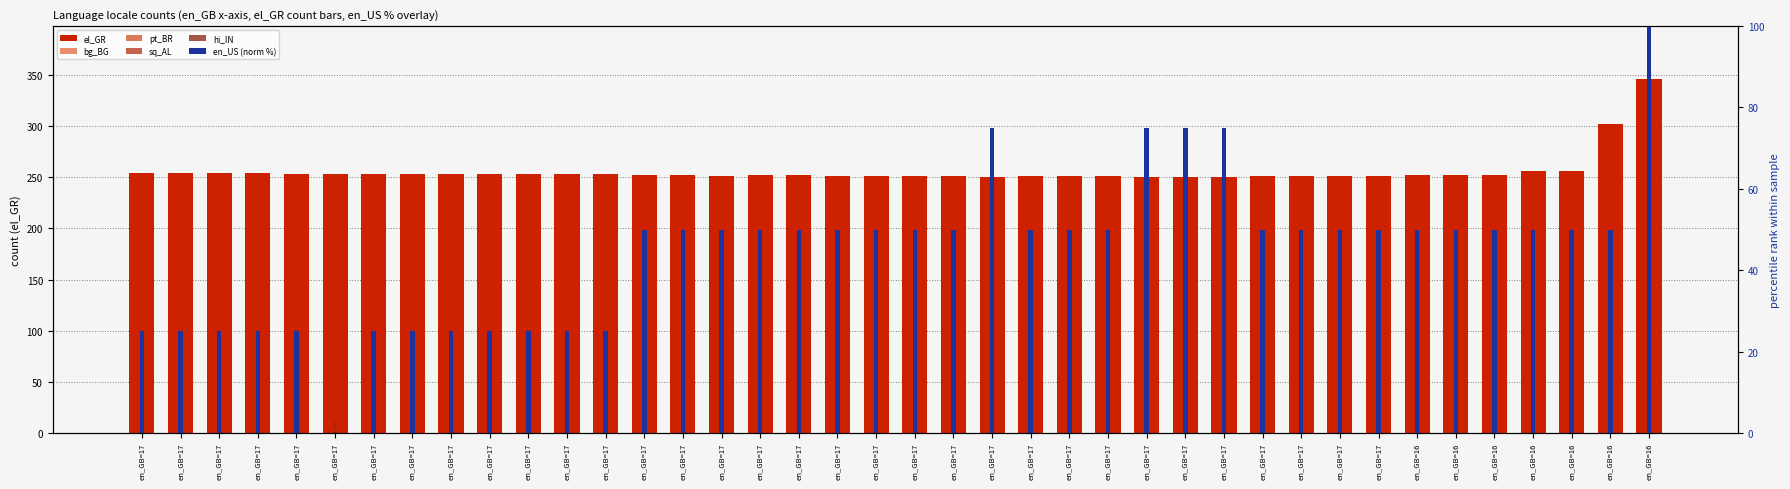

Does the chart contain stacked bars?

No